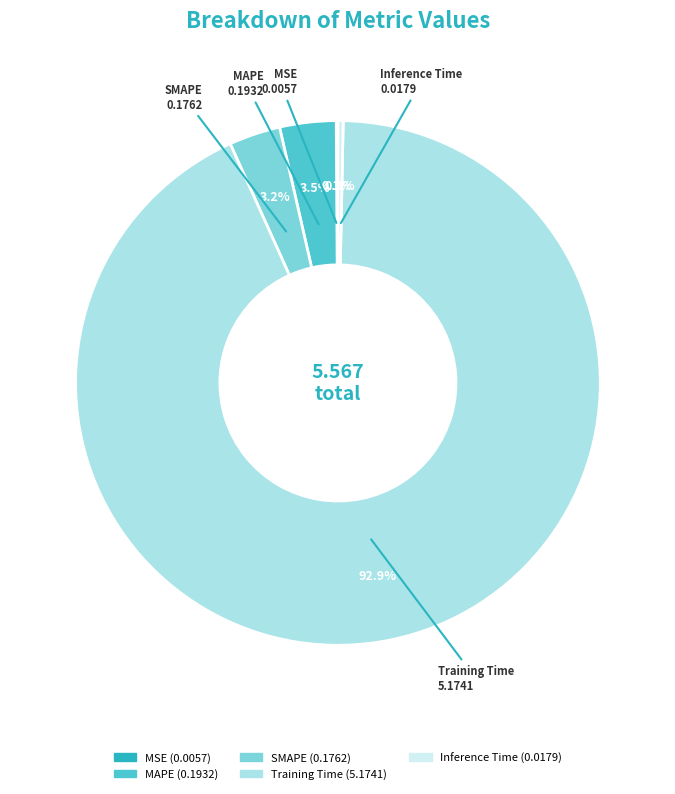

Which has a higher value, SMAPE or Training Time?

Training Time